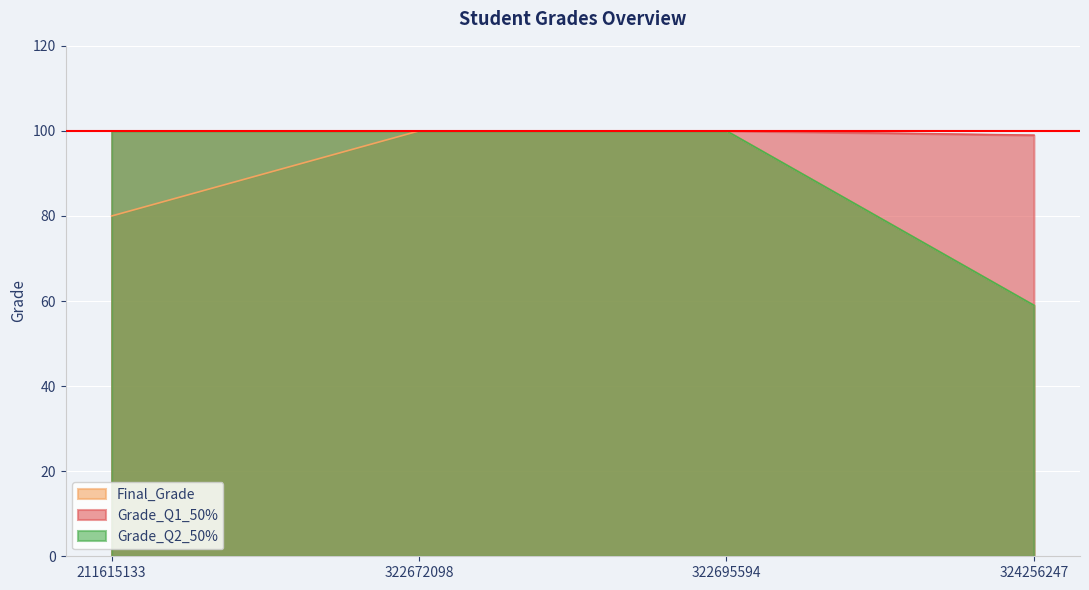

What is the sum of the Grade_Q1_50% values at 322695594 and 211615133?

200